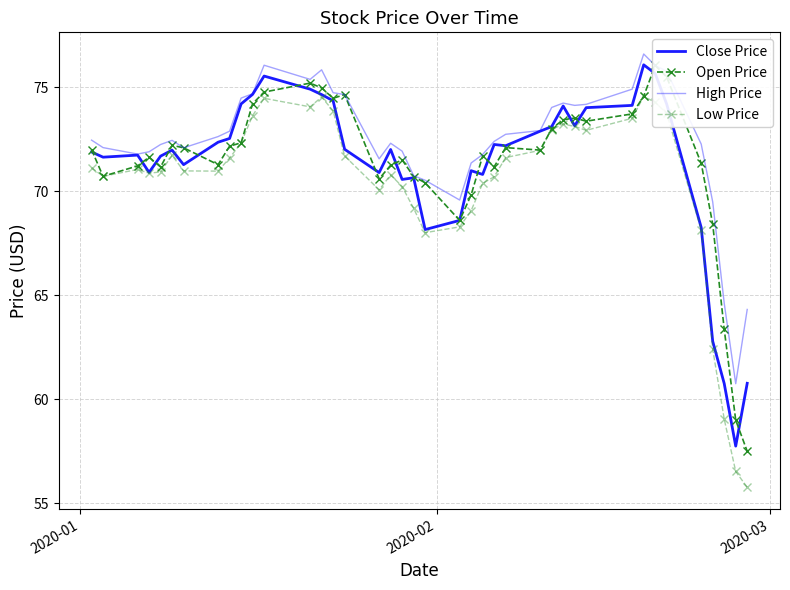

How many lines are shown in the chart?

4